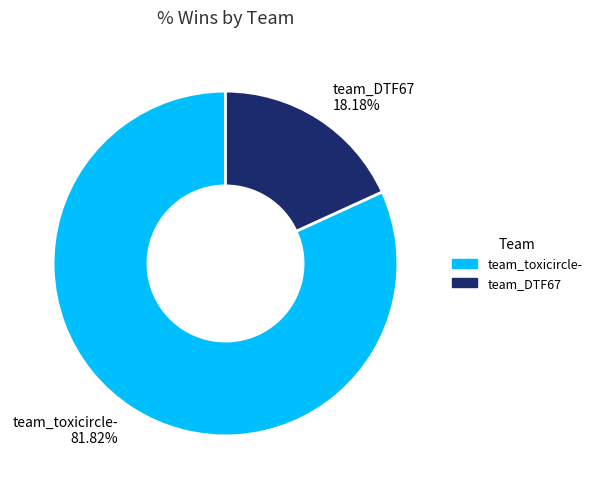

Which slice is the smallest?

team_DTF67